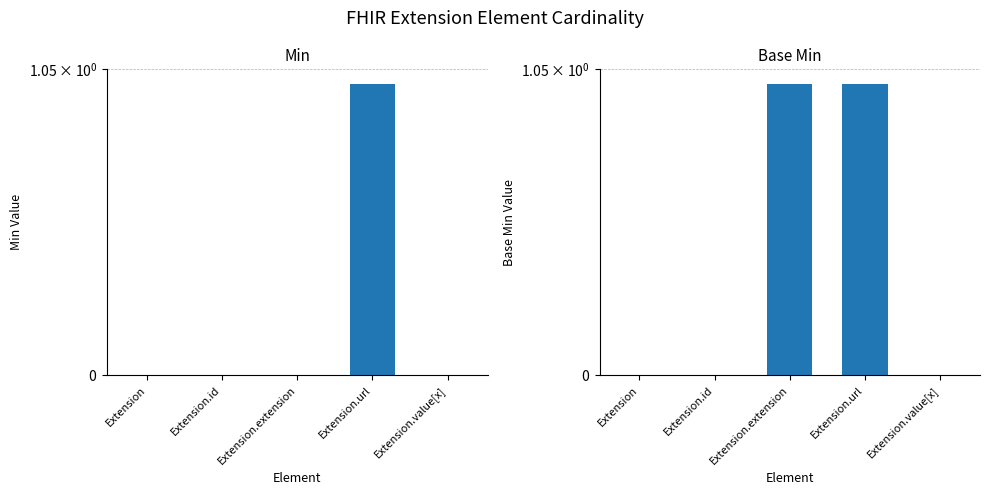

What is the label of the 3rd bar from the left?

Extension.extension